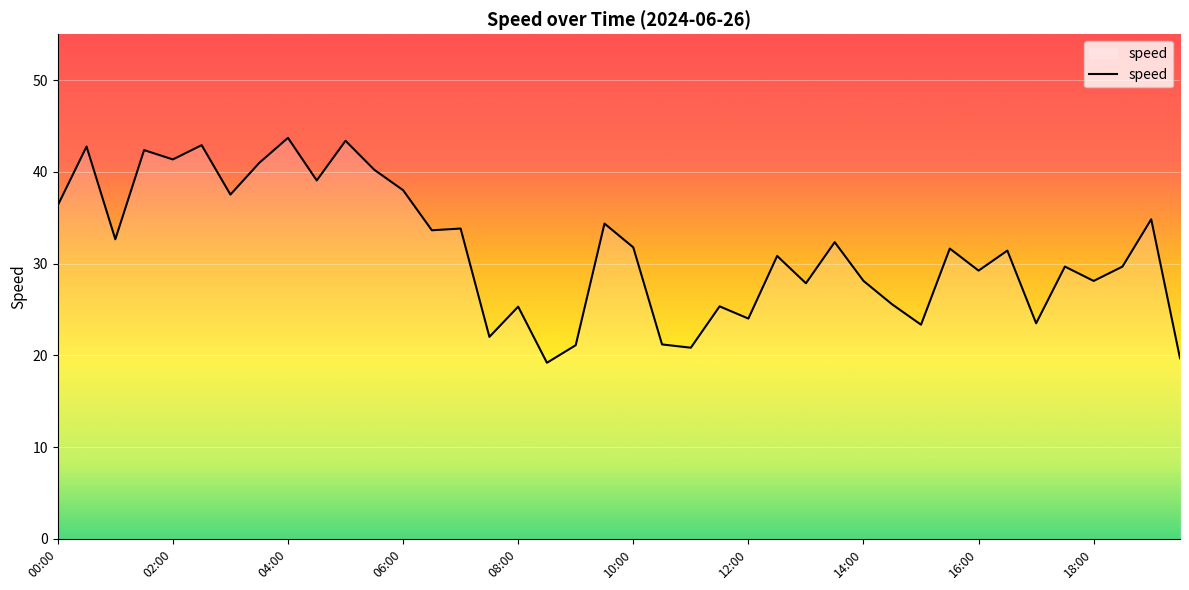

What is the smallest value displayed?

19.2